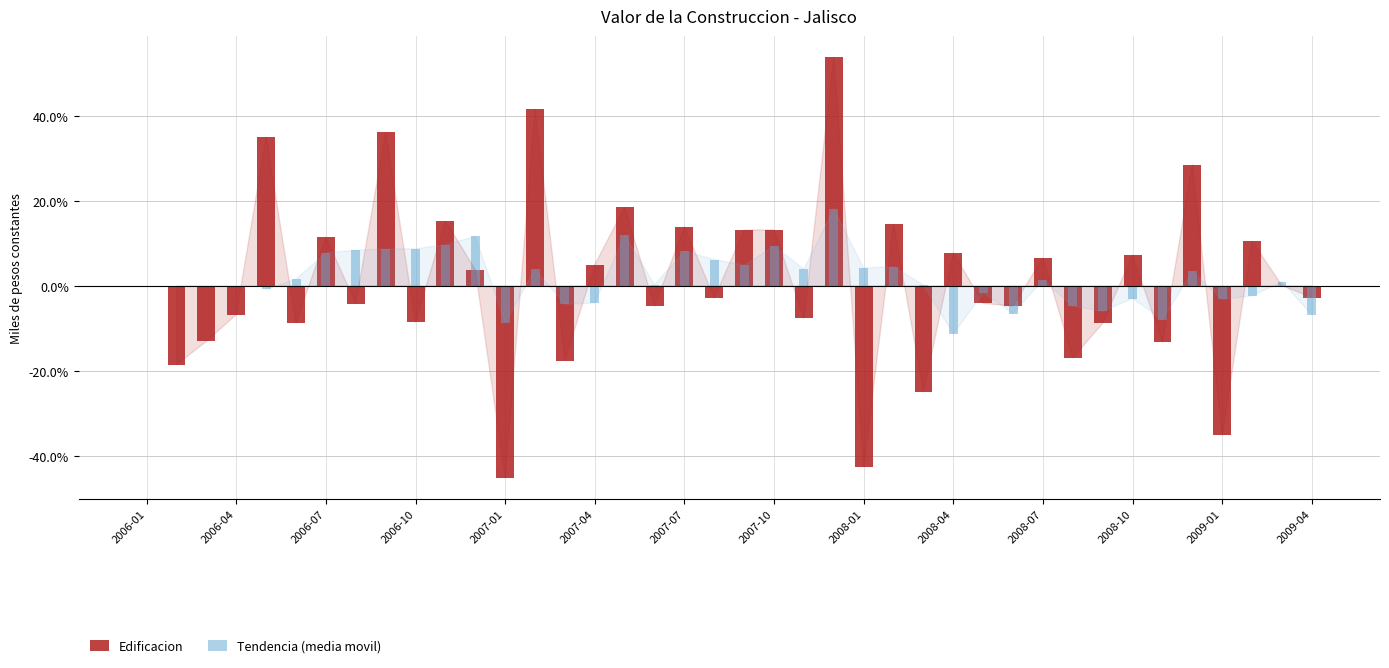

What are all the series names shown in the legend?

Edificacion, Tendencia (media movil)